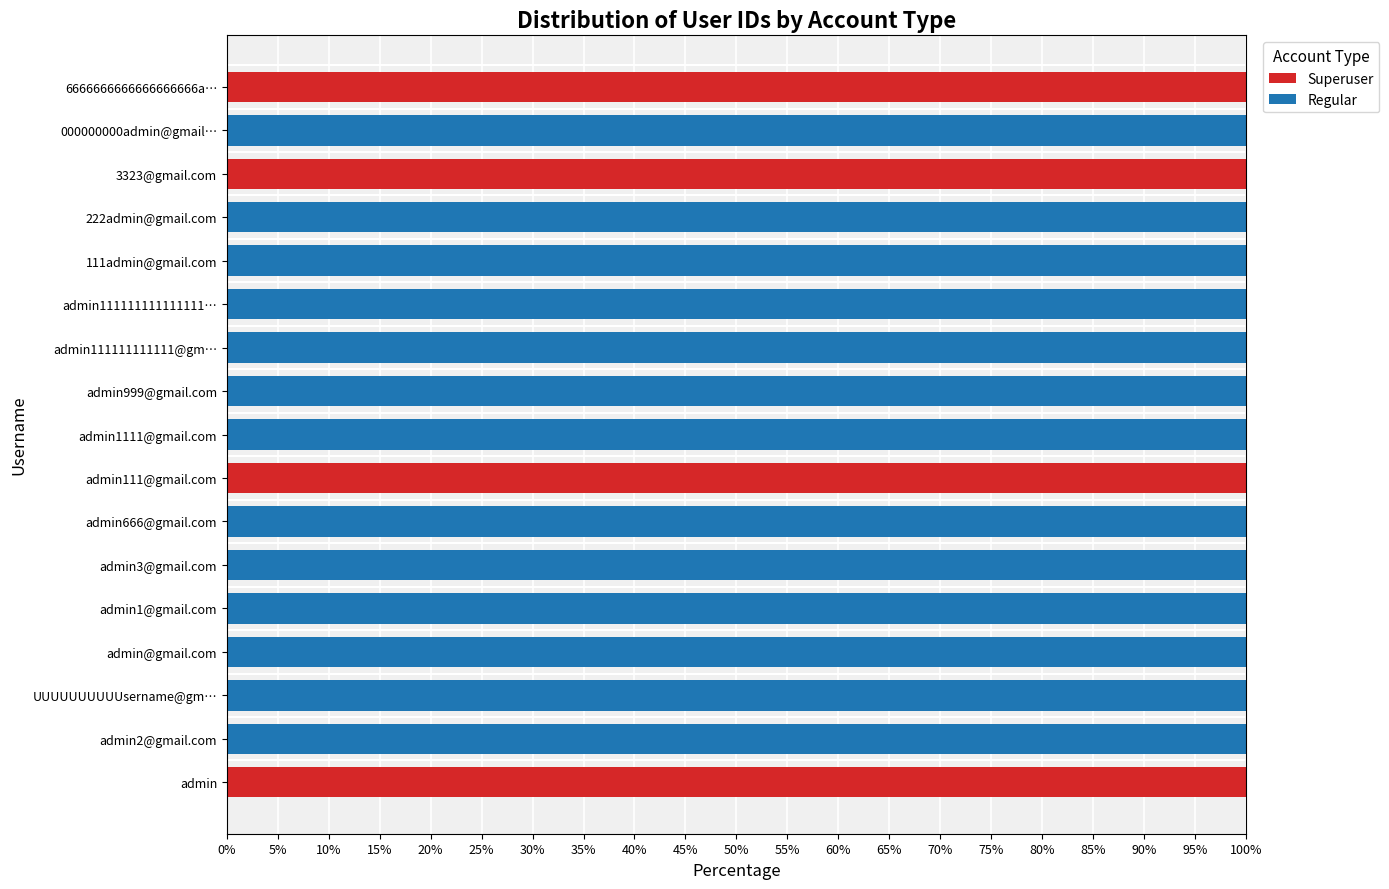

What is the total value across all series at admin666@gmail.com?

100